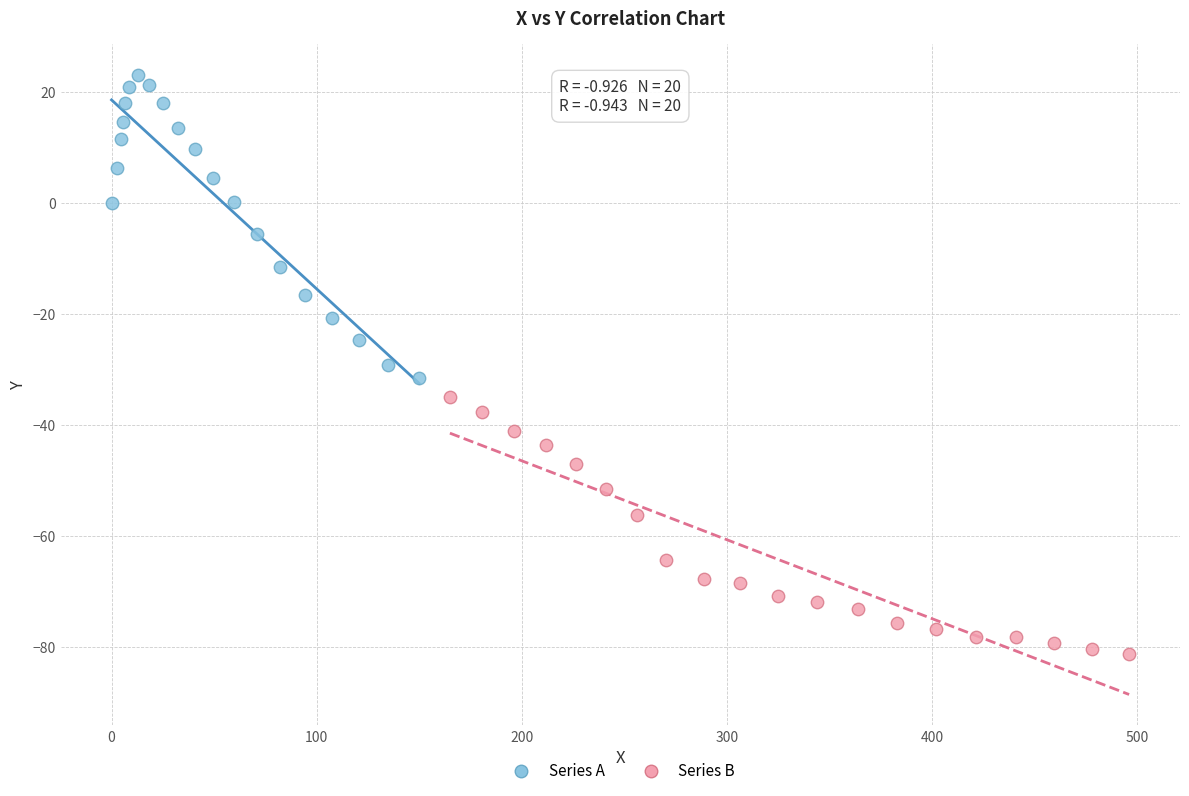

What are all the series names shown in the legend?

Series A, Series B